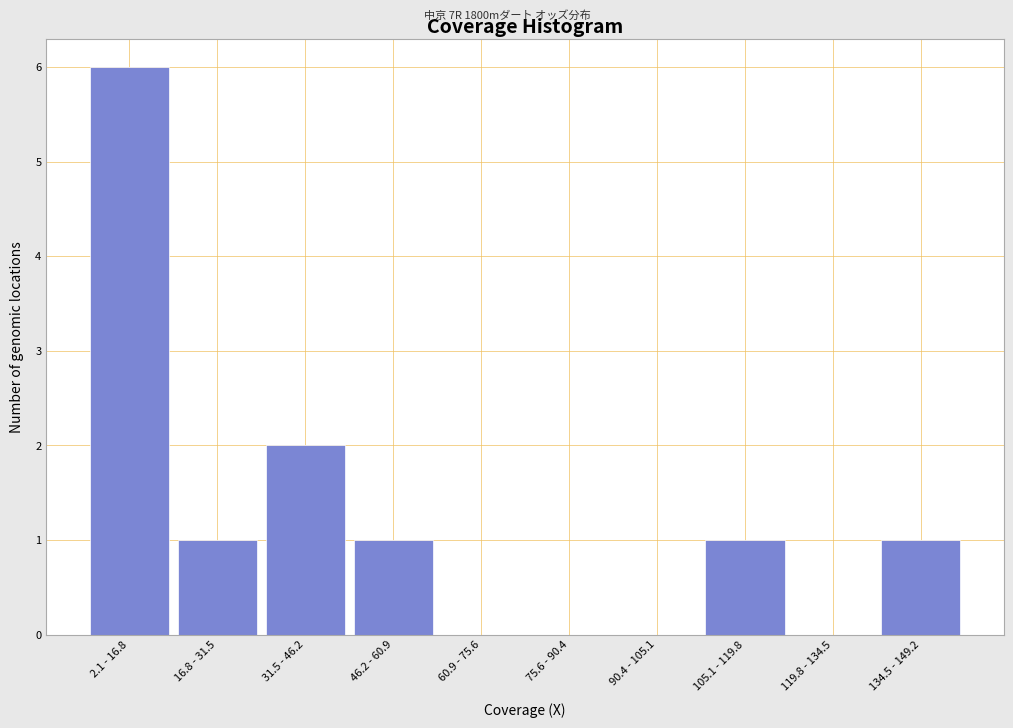

Reading left to right, extract all data points from this chart.

2.1 - 16.8=6	16.8 - 31.5=1	31.5 - 46.2=2	46.2 - 60.9=1	60.9 - 75.6=0	75.6 - 90.4=0	90.4 - 105.1=0	105.1 - 119.8=1	119.8 - 134.5=0	134.5 - 149.2=1